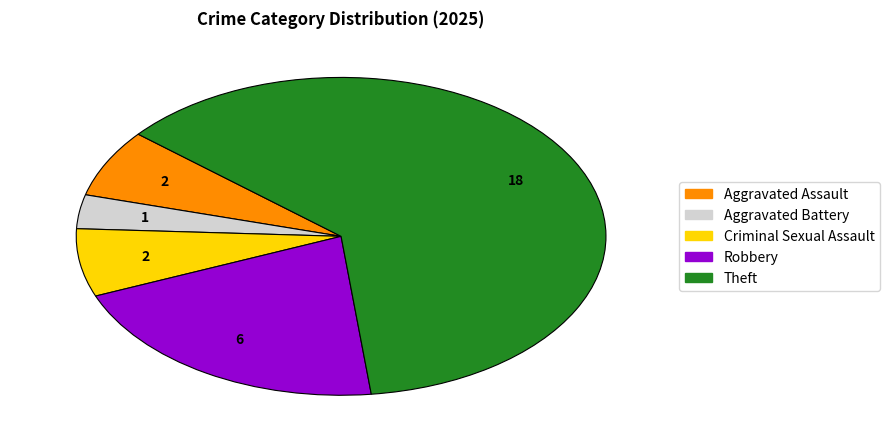

Is there a majority slice in this chart?

Yes